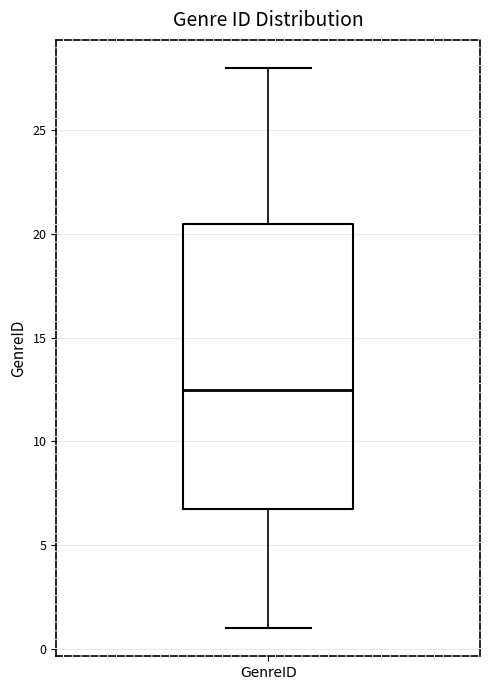

Where does the lower whisker of the box for GenreID end on the y-axis? The values are not printed on the chart, so give them approximately, as read against the axis.

1.0